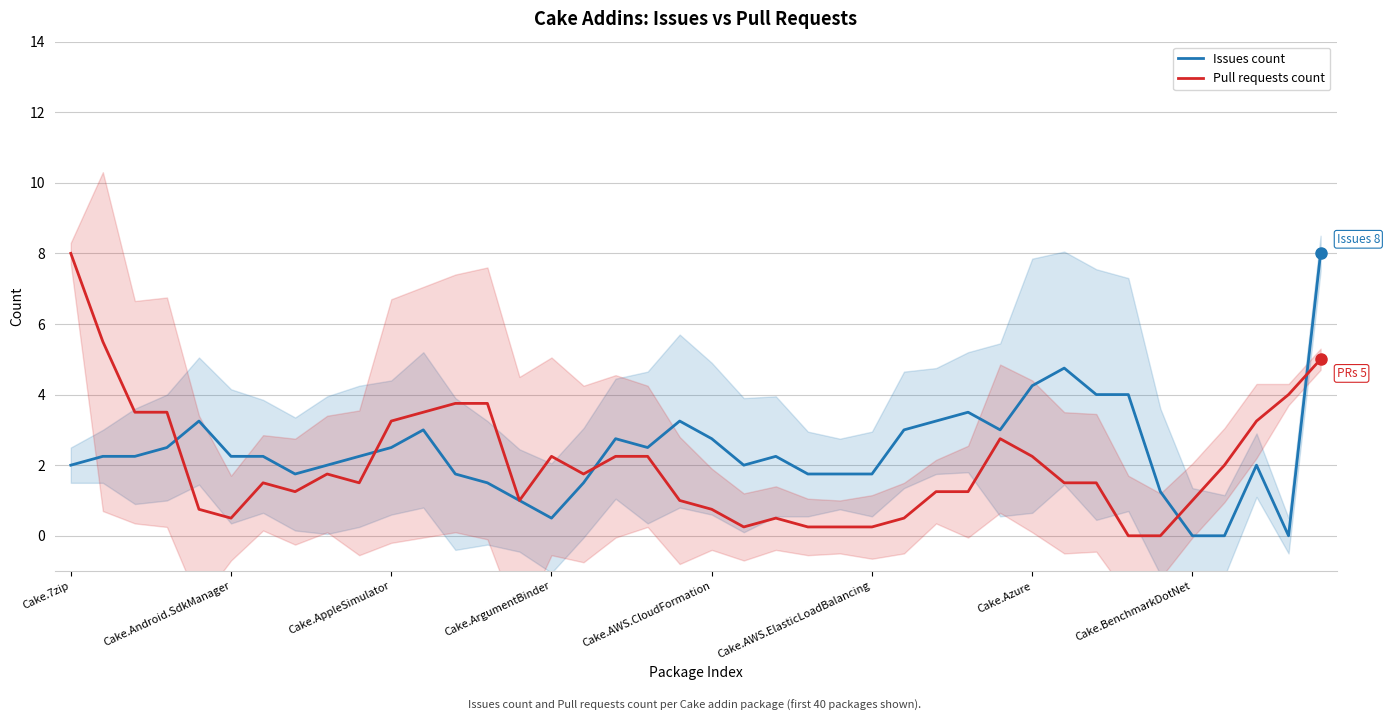

What is the difference between the Pull requests count values at 34 and 9?

1.5